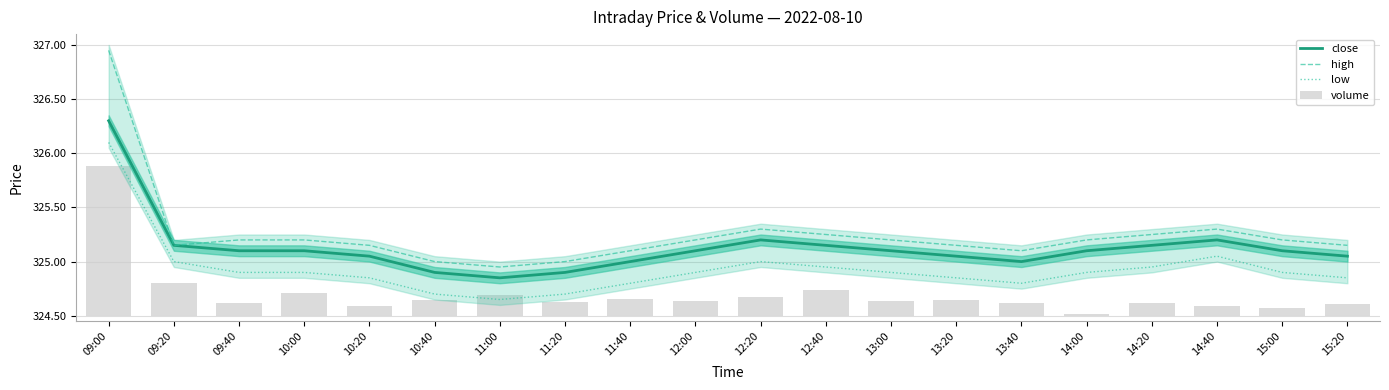

Reading right to left, extract all data points from this chart.

close: 15:20=325.1	15:00=325.1	14:40=325.2	14:20=325.1	14:00=325.1	13:40=325.0	13:20=325.1	13:00=325.1	12:40=325.1	12:20=325.2	12:00=325.1	11:40=325.0	11:20=324.9	11:00=324.9	10:40=324.9	10:20=325.1	10:00=325.1	09:40=325.1	09:20=325.1	09:00=326.3
high: 15:20=325.1	15:00=325.2	14:40=325.3	14:20=325.2	14:00=325.2	13:40=325.1	13:20=325.1	13:00=325.2	12:40=325.2	12:20=325.3	12:00=325.2	11:40=325.1	11:20=325.0	11:00=324.9	10:40=325.0	10:20=325.1	10:00=325.2	09:40=325.2	09:20=325.1	09:00=326.9
low: 15:20=324.9	15:00=324.9	14:40=325.1	14:20=324.9	14:00=324.9	13:40=324.8	13:20=324.9	13:00=324.9	12:40=324.9	12:20=325.0	12:00=324.9	11:40=324.8	11:20=324.7	11:00=324.6	10:40=324.7	10:20=324.9	10:00=324.9	09:40=324.9	09:20=325.0	09:00=326.1
volume: 15:20=0.1	15:00=0.1	14:40=0.1	14:20=0.1	14:00=0.0	13:40=0.1	13:20=0.1	13:00=0.1	12:40=0.2	12:20=0.2	12:00=0.1	11:40=0.2	11:20=0.1	11:00=0.2	10:40=0.1	10:20=0.1	10:00=0.2	09:40=0.1	09:20=0.3	09:00=1.4